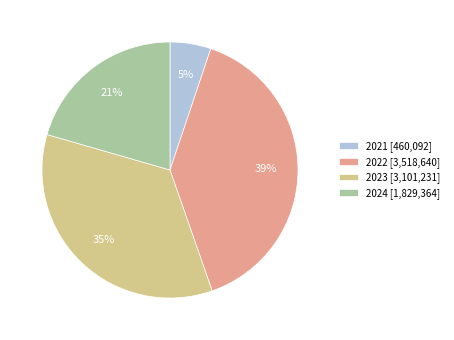

What is the smallest slice in the pie chart?

2021 [460,092]